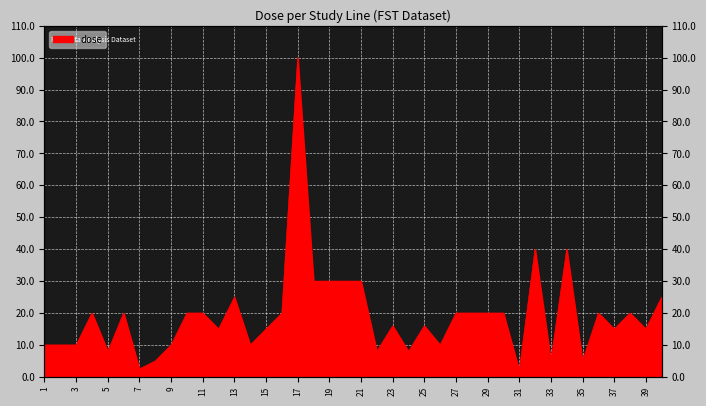

Reading left to right, list all the values displayed in this chart.

1=10.0	2=10.0	3=10.0	4=20.0	5=8.0	6=20.0	7=2.5	8=5.0	9=10.0	10=20.0	11=20.0	12=15.0	13=25.0	14=10.0	15=15.0	16=20.0	17=100.0	18=30.0	19=30.0	20=30.0	21=30.0	22=8.0	23=16.0	24=8.0	25=16.0	26=10.0	27=20.0	28=20.0	29=20.0	30=20.0	31=2.0	32=40.0	33=5.0	34=40.0	35=5.0	36=20.0	37=15.0	38=20.0	39=15.0	40=25.0